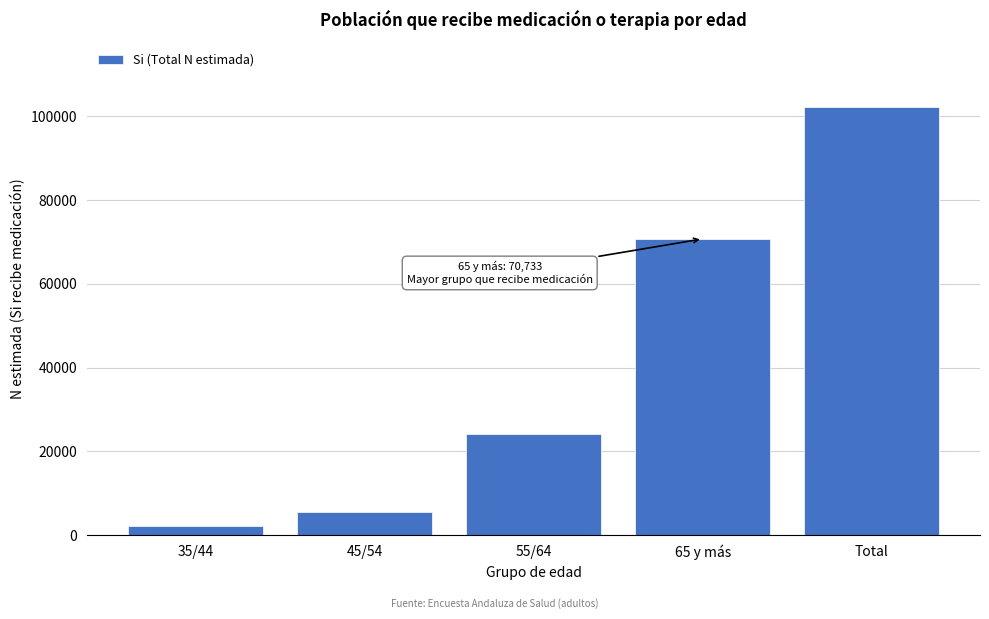

Reading left to right, transcribe all the data shown in this chart.

2086	5395	24039	70733	102253